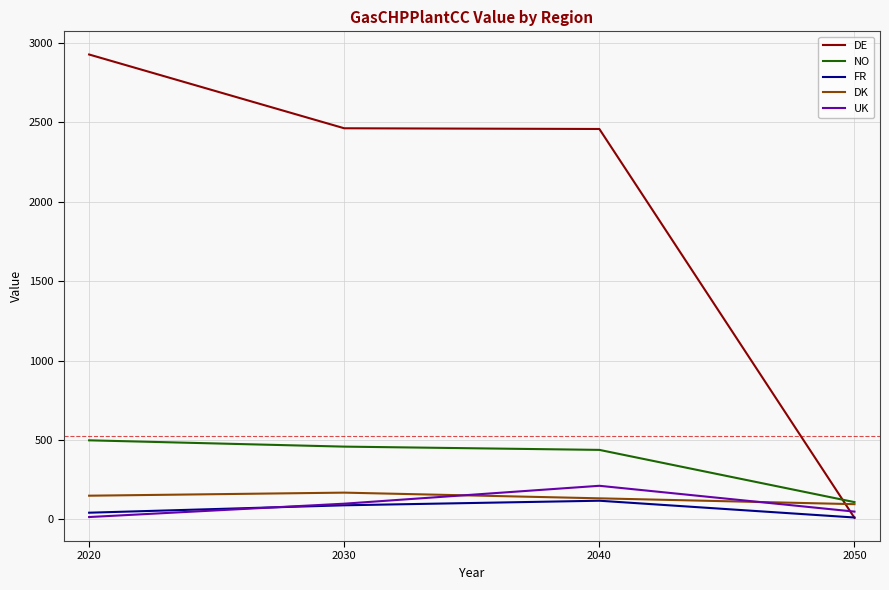

At how many categories does at least one series exceed 54?

4